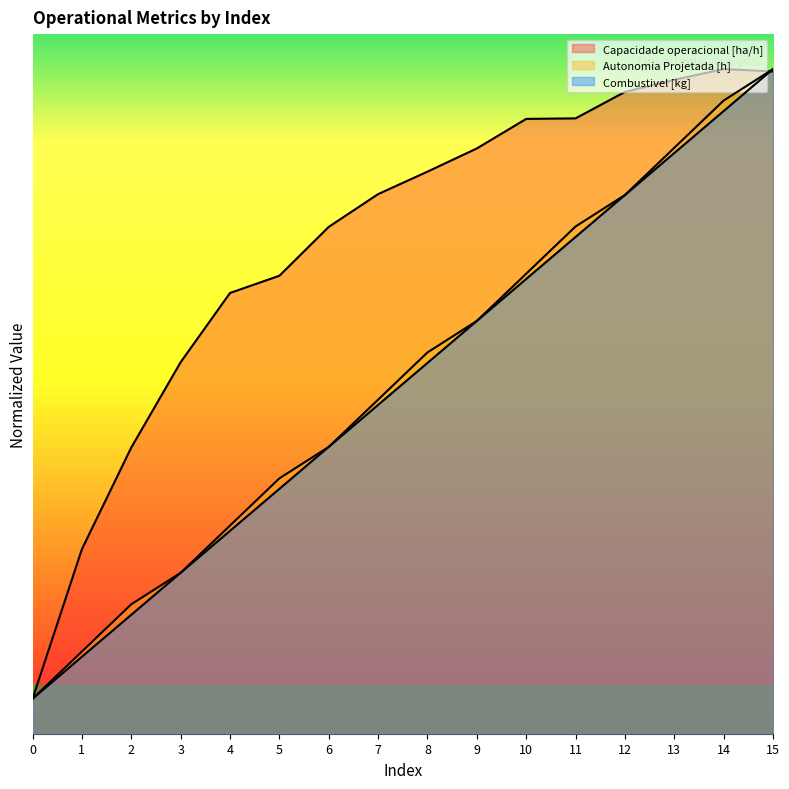

What is the maximum value shown in the chart?

9.5